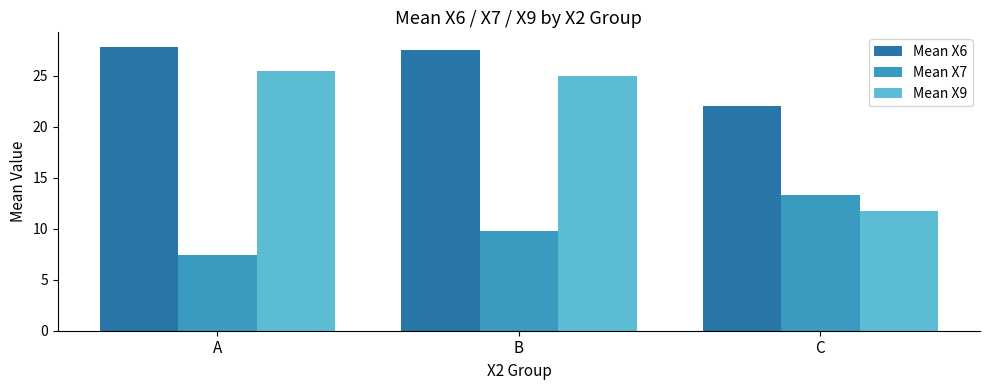

What is the smallest value displayed?

7.4